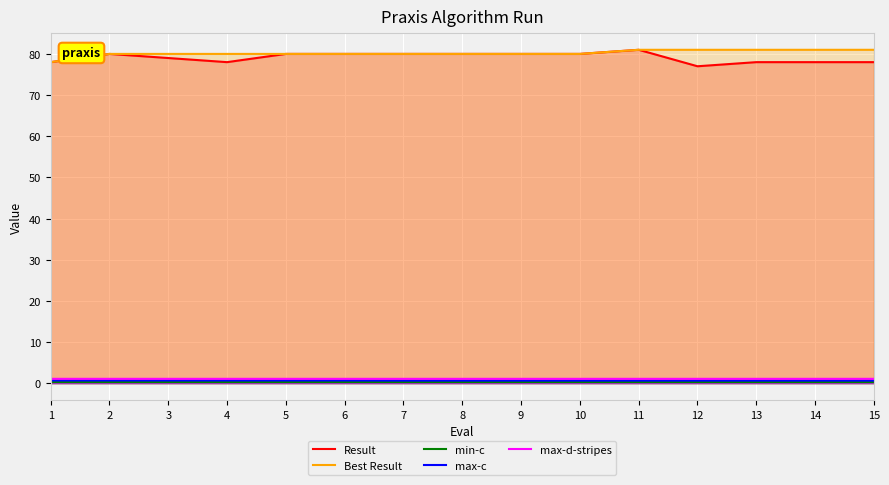

Which series has the largest range (max minus min)?

Result